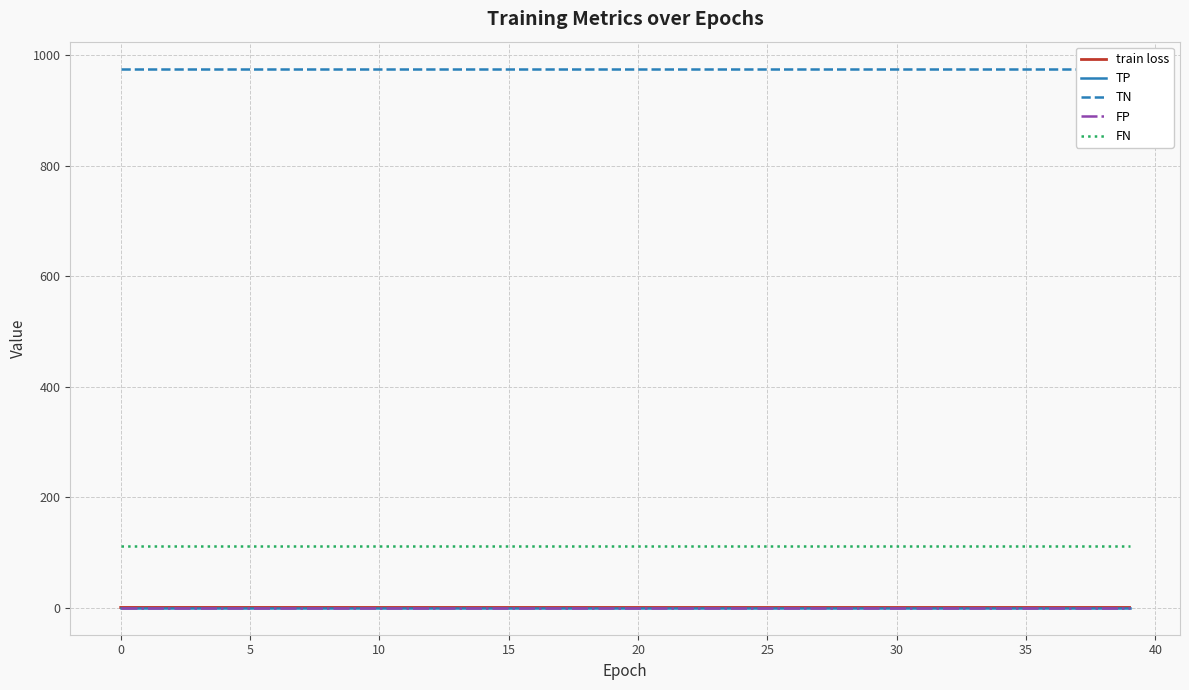

Between 21 and 18, which is larger?

18